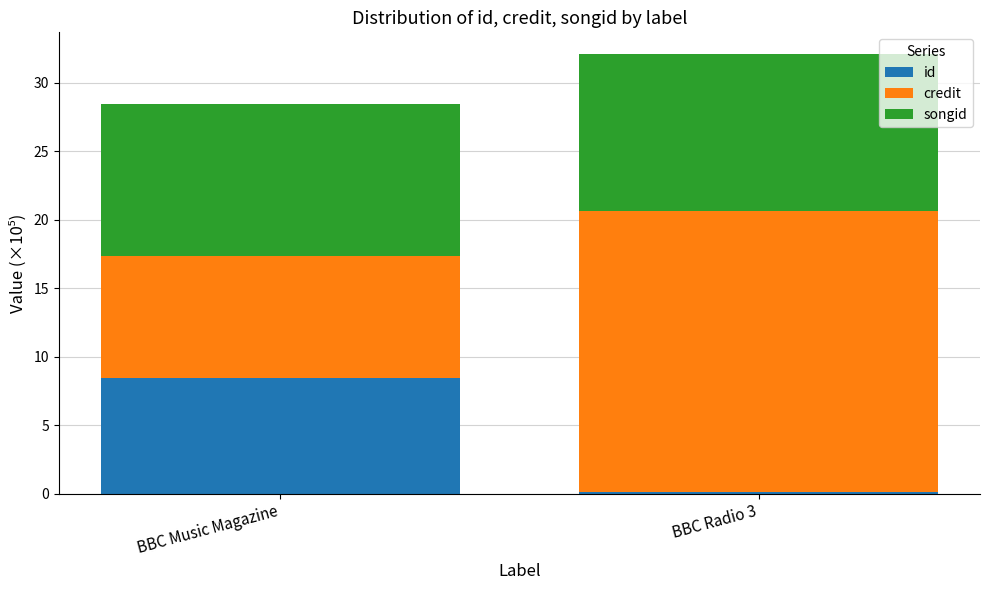

What is the value of the id bar at the 1st from the left?

8.4